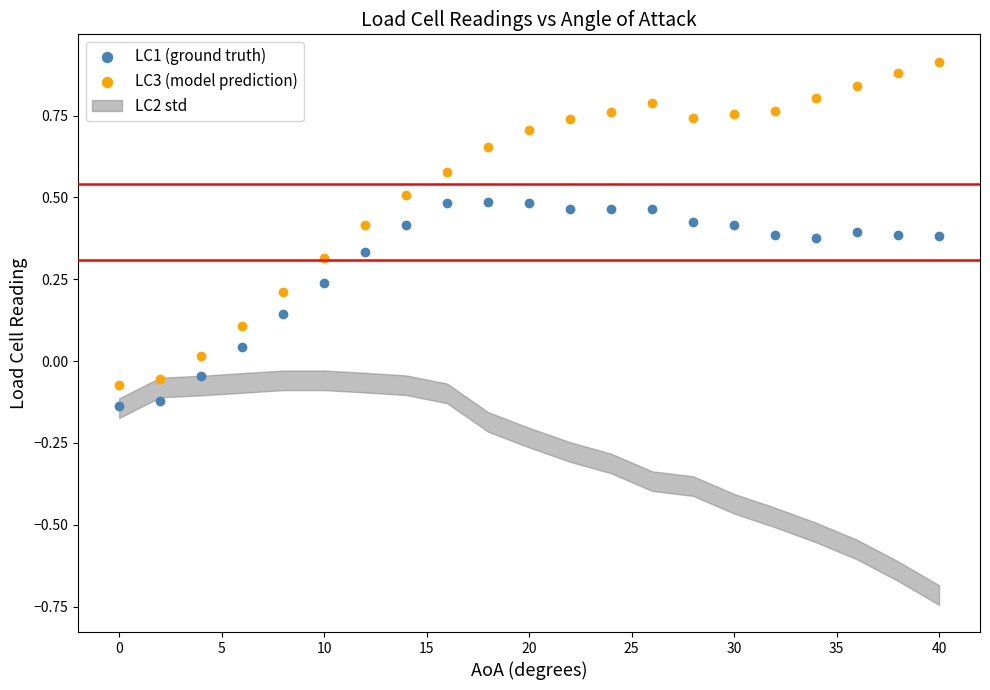

Which series contains the lowest Y value?

LC1 (ground truth)